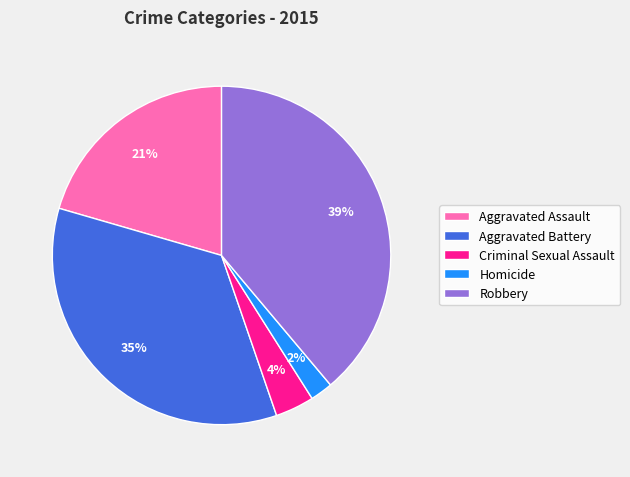

Count the number of slices in the pie.

5